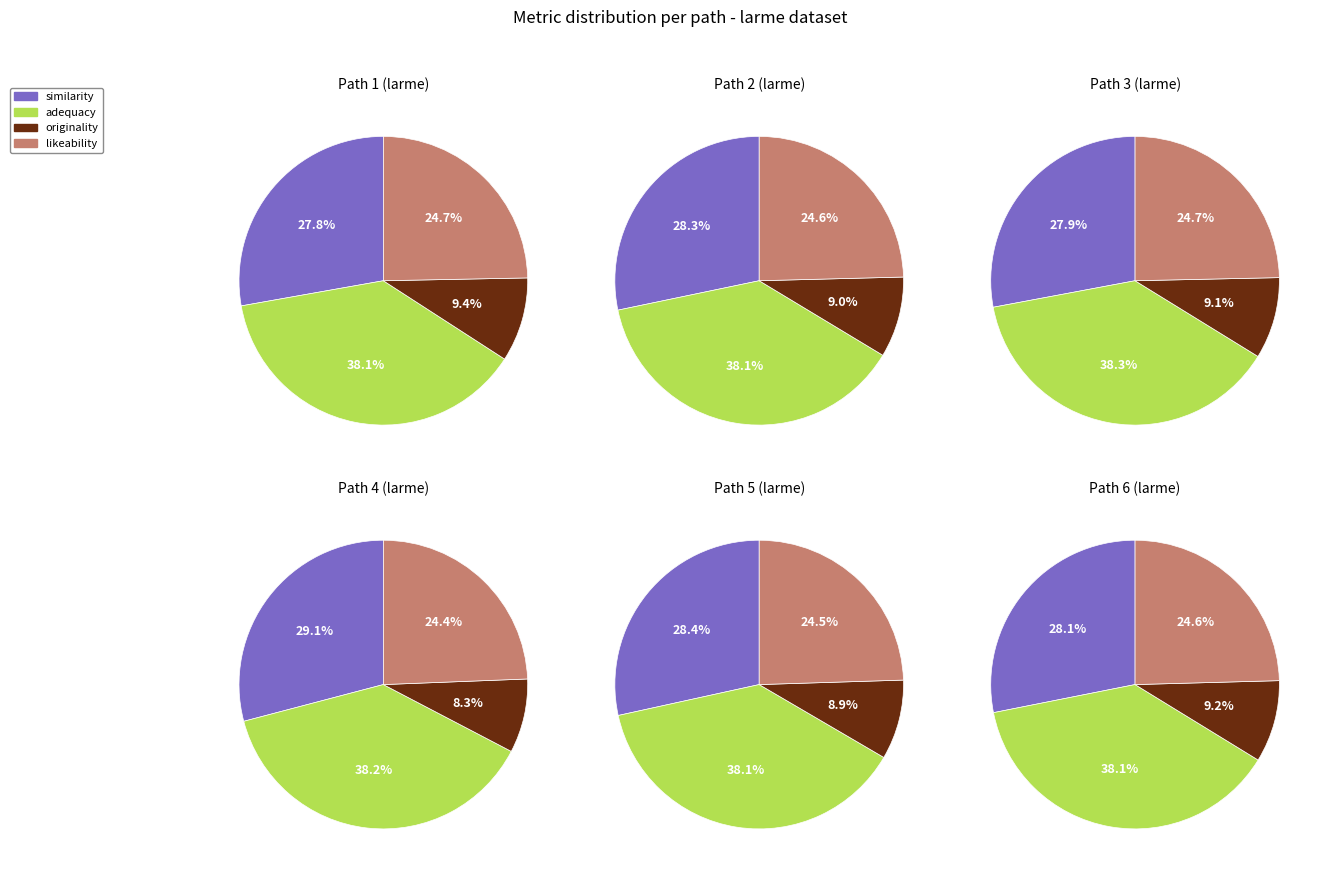

Does 16 represent more than half of the total?

No